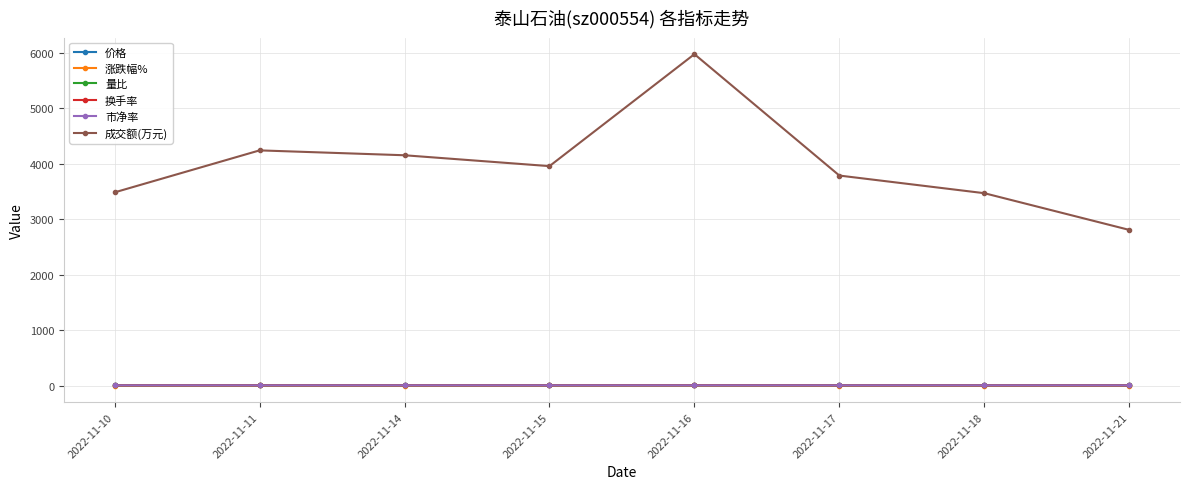

At how many categories does at least one series exceed 265?

8